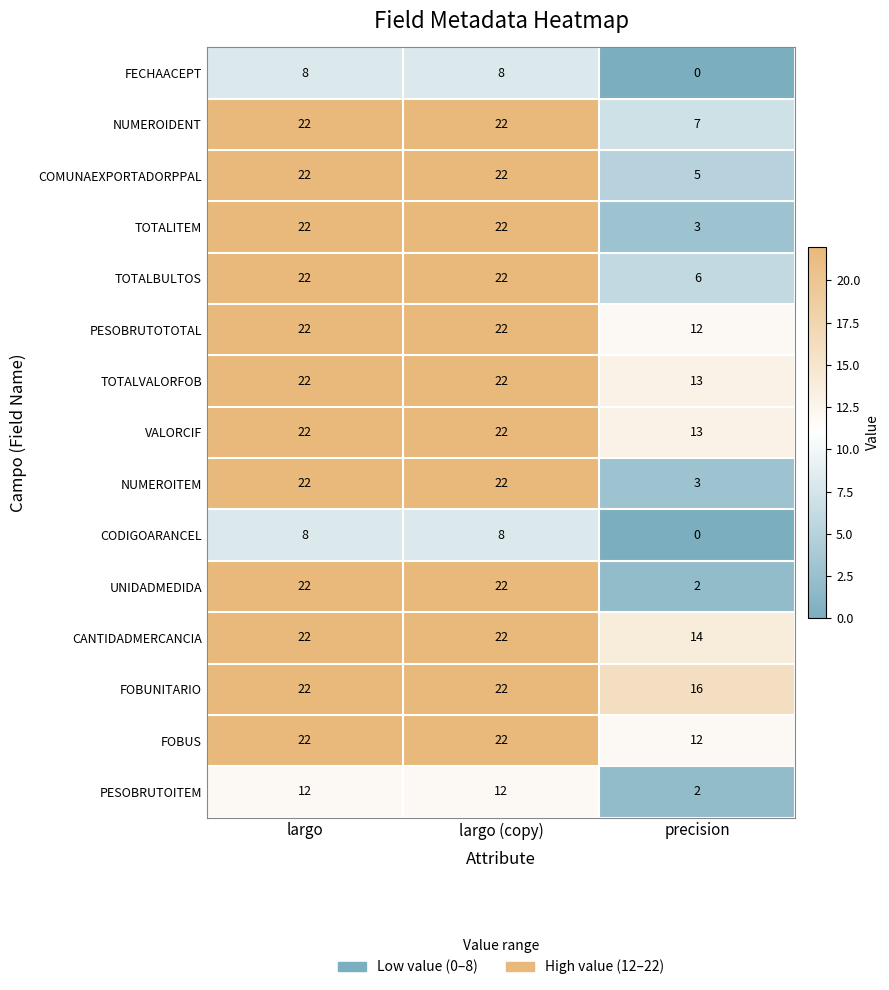

True or false: CODIGOARANCEL has a value of 8 at largo (copy).

True